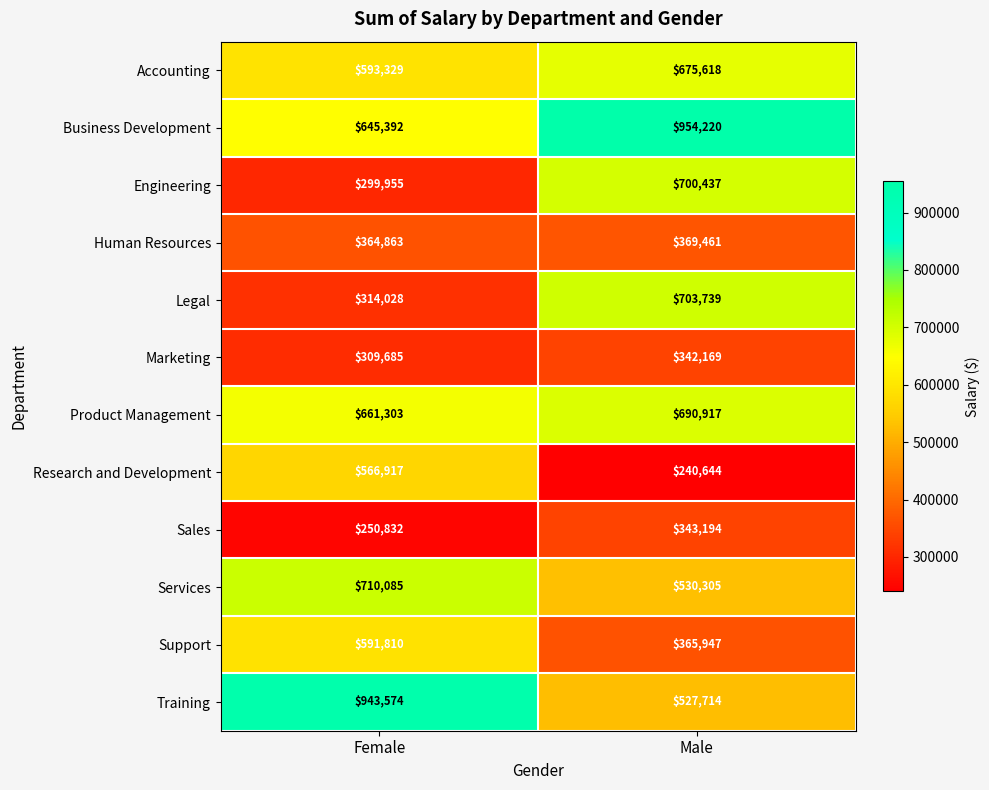

At which category does the chart reach its minimum across all series?

Male